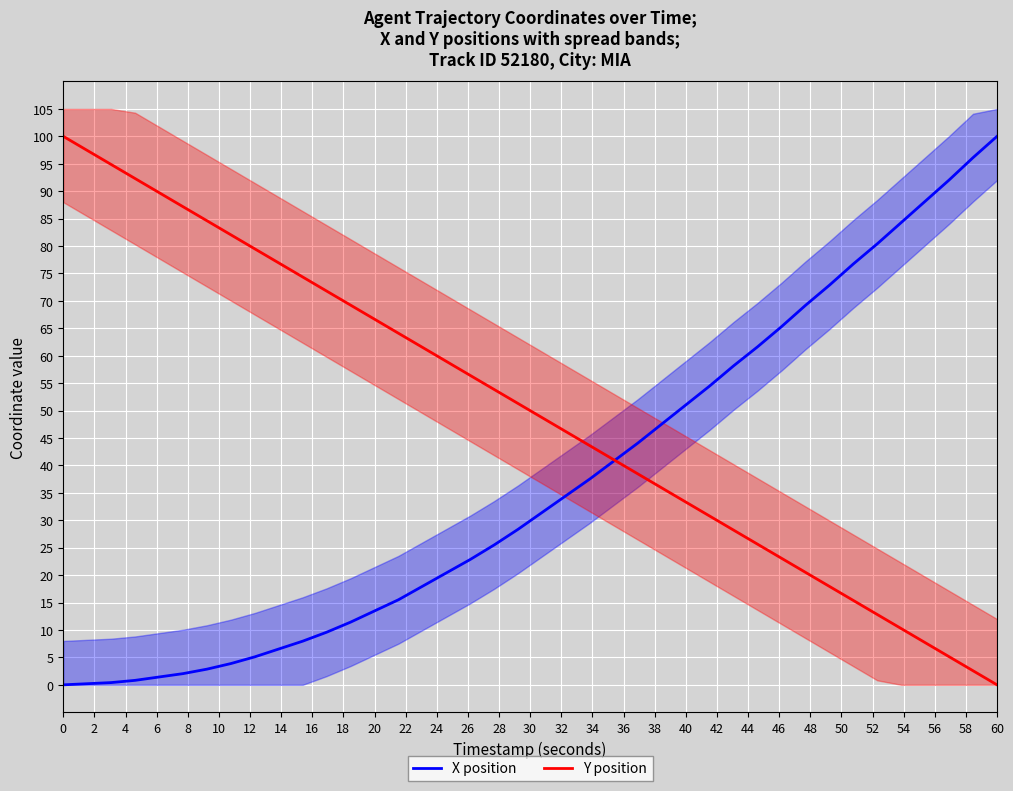

Which category has the lowest value in the Y position series?

60